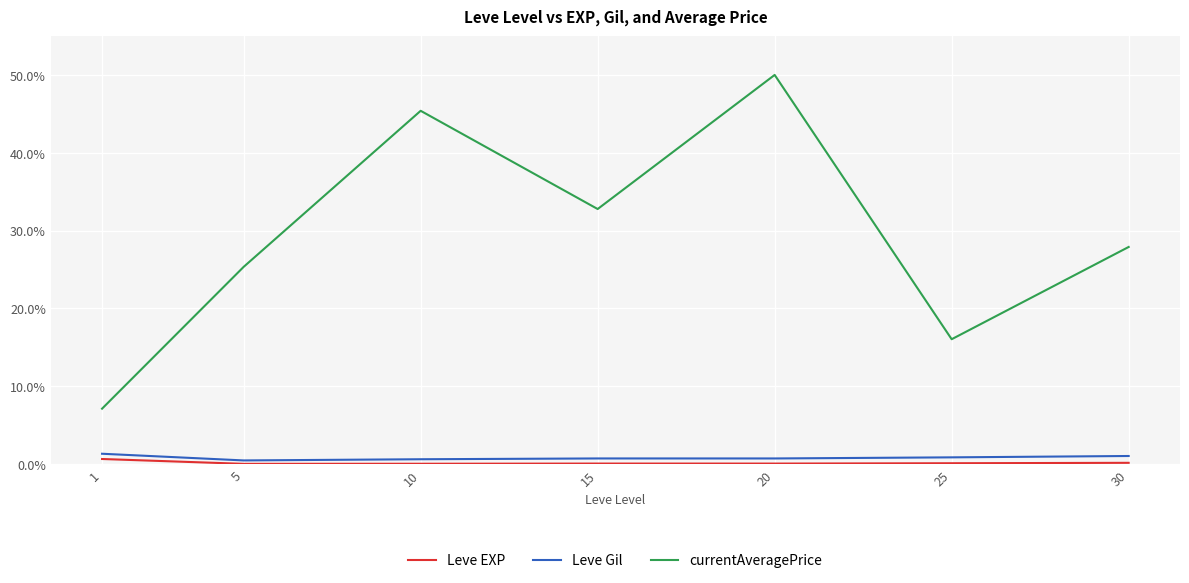

How many categories are shown in the chart?

7